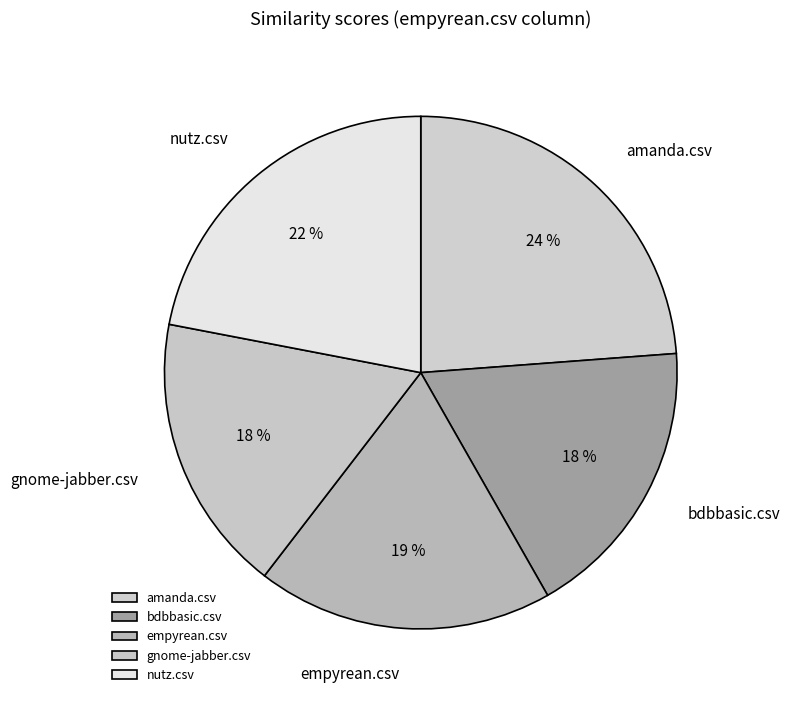

How many slices are in this pie chart?

5